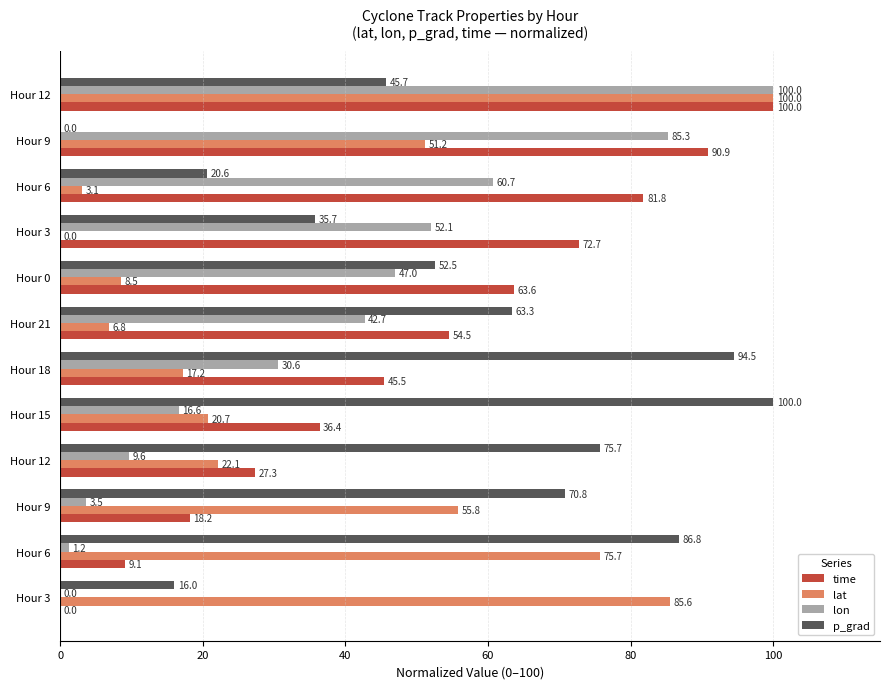

How many series are shown in this chart?

4